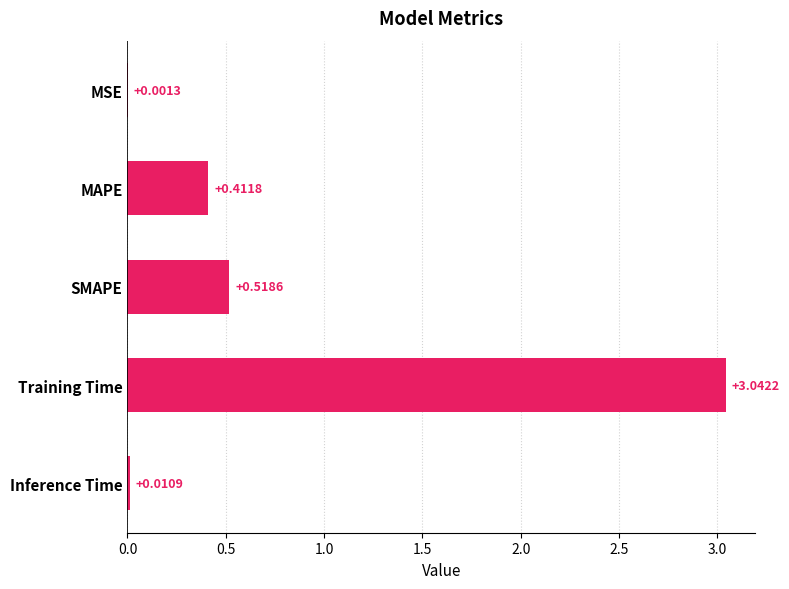

Which category has the highest value across all series?

Training Time